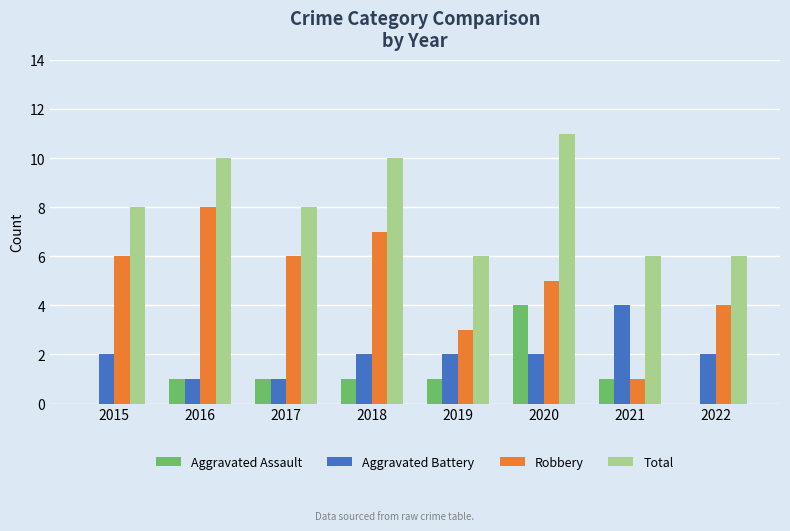

Which series has the largest range (max minus min)?

Robbery